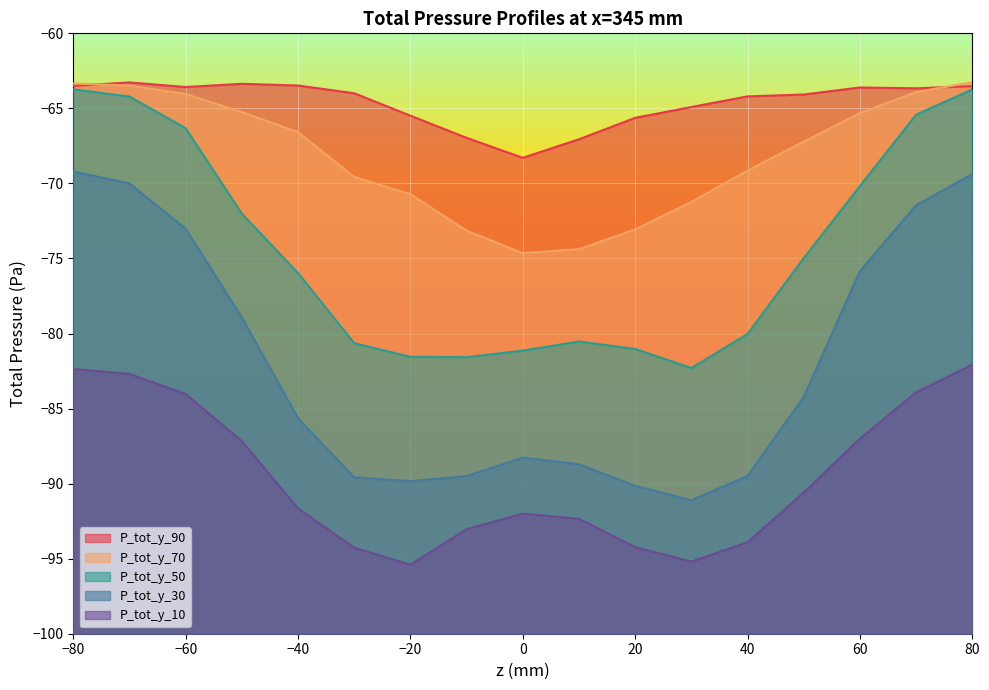

What is the difference between the P_tot_y_30 values at −80 and 20?

20.9